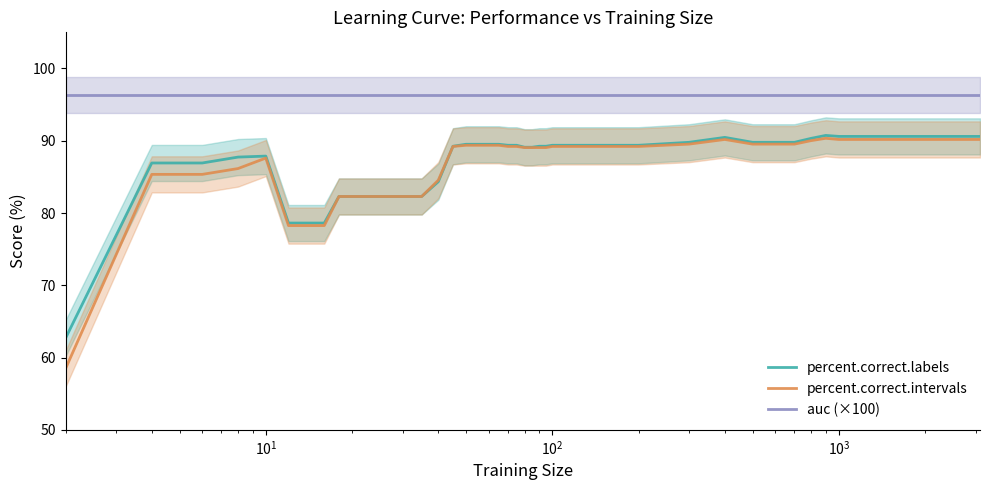

What is the minimum value for percent.correct.labels?

62.7